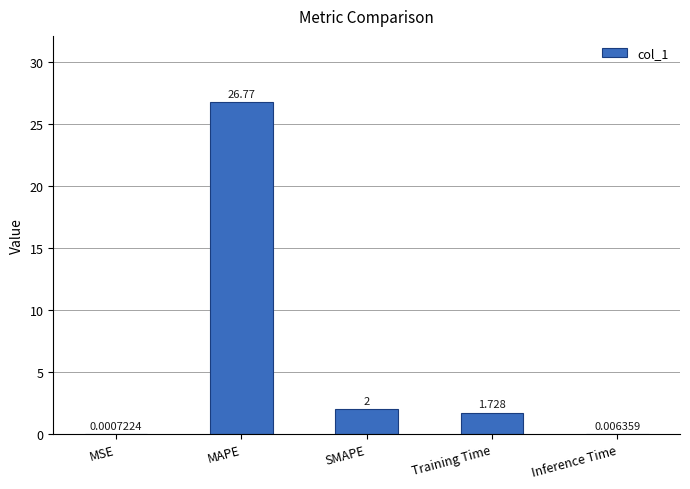

How many categories are shown in the chart?

5